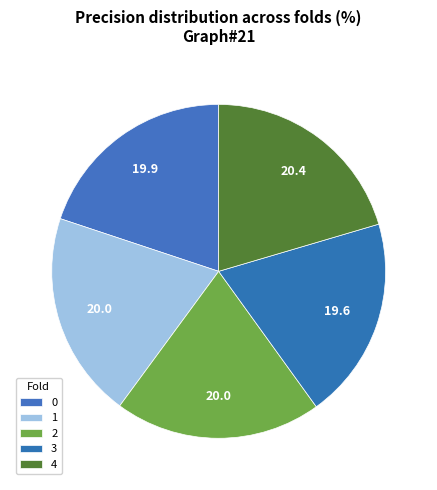

The 2 slice represents 32% of the pie. True or false?

False